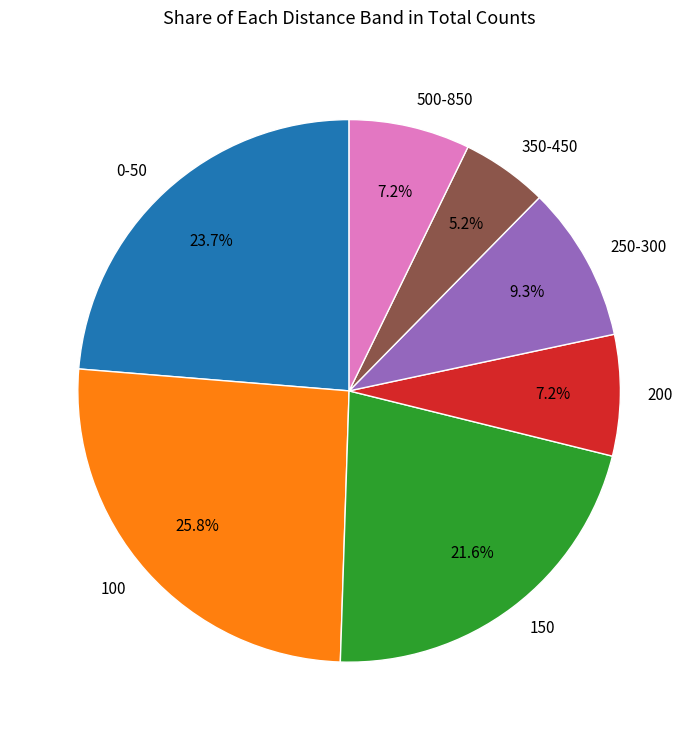

What is the ratio of the value at 150 to the value at 0-50?

0.9